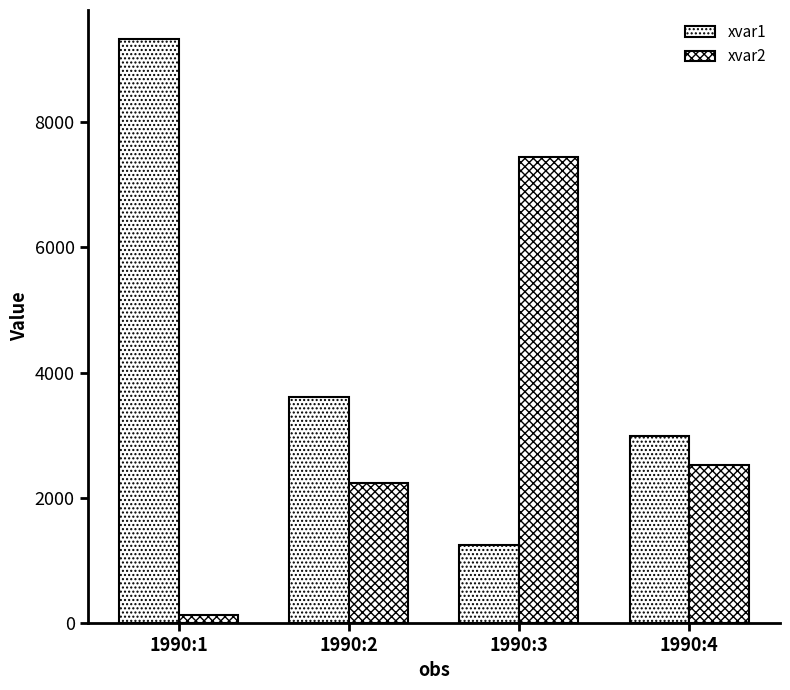

How many data points does each series have?

4